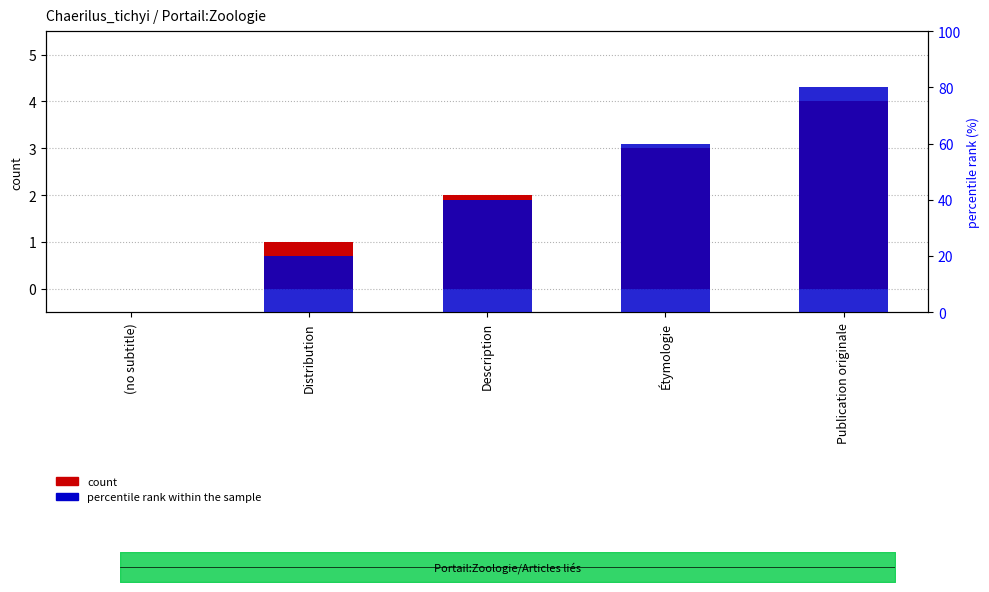

True or false: percentile rank within the sample has a value of 0 at (no subtitle).

True